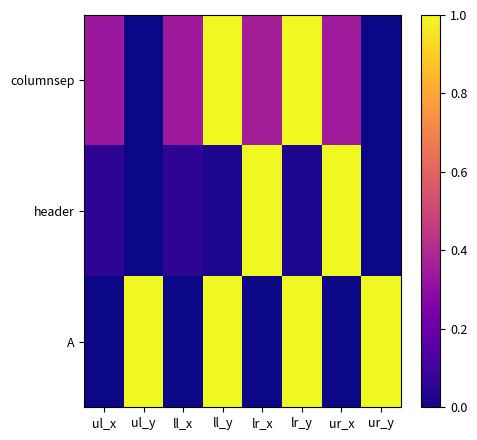

Between ul_y and ll_x, which series saw the biggest shift?

A